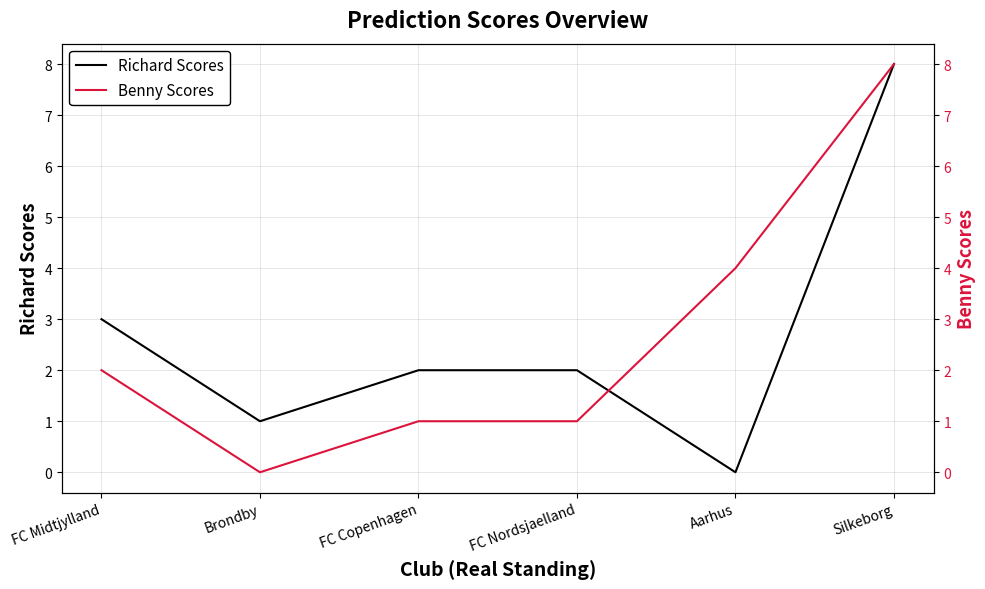

How many categories are shown in the chart?

6